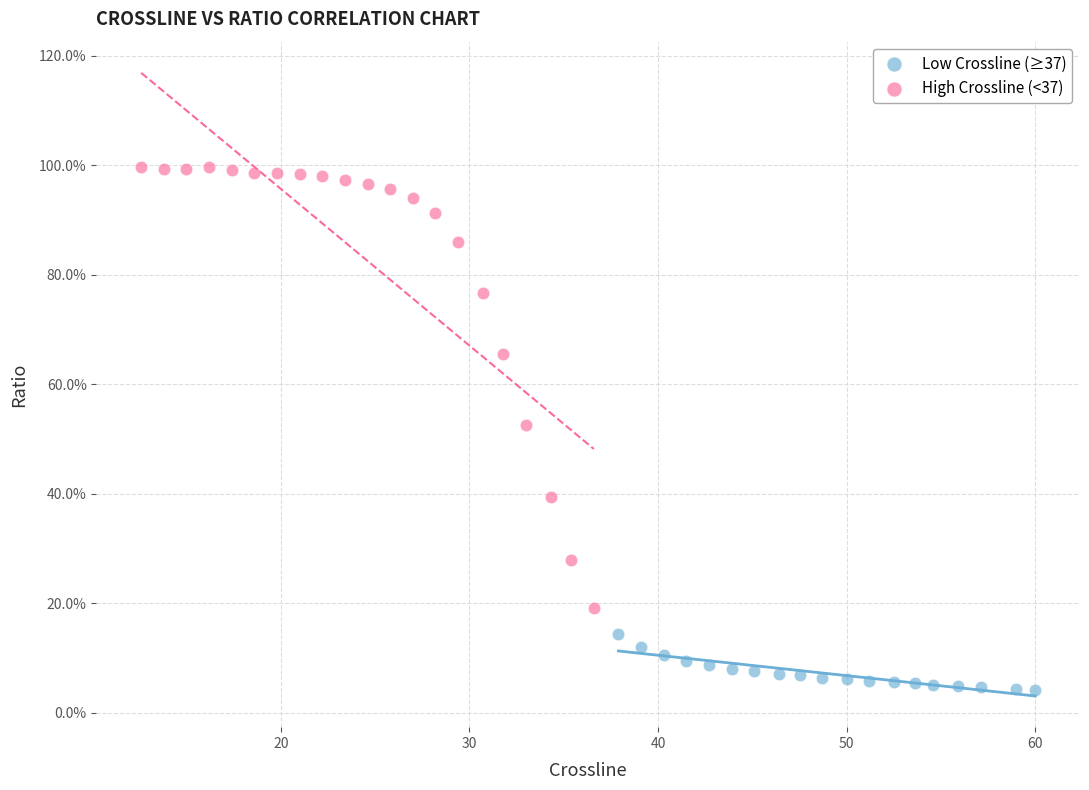

Which series reaches the maximum Y coordinate?

High Crossline (<37)